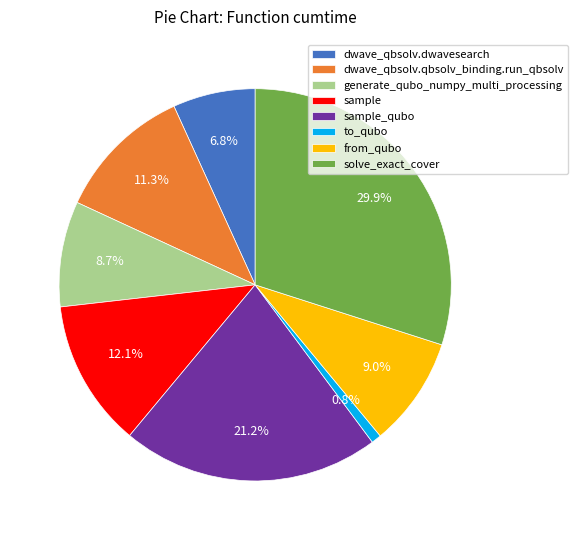

Which has a higher value, sample_qubo or to_qubo?

sample_qubo